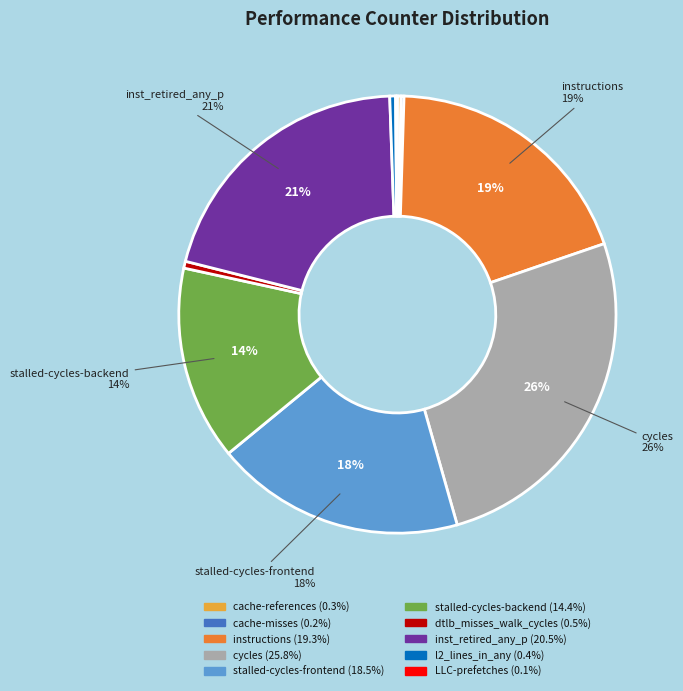

To the nearest percent, what is the difference between the largest and smallest slice percentages?

26%